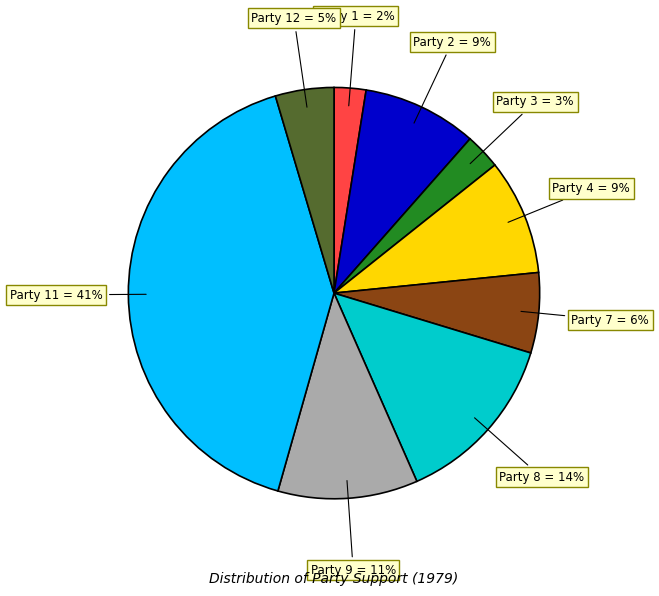

Which has a higher value, Party 11 or Party 7?

Party 11